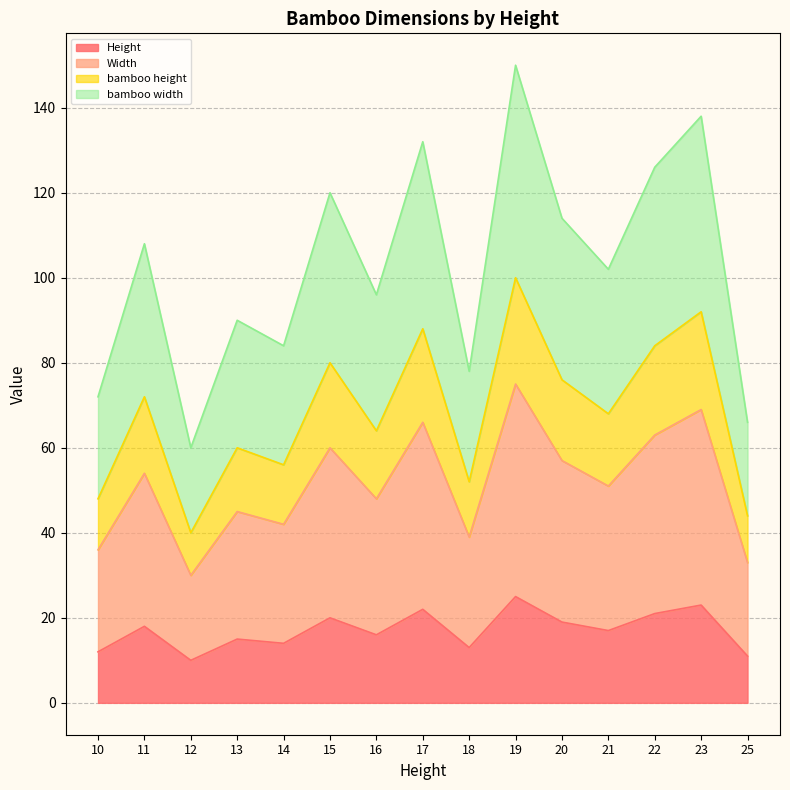

What are all the series names shown in the legend?

Height, Width, bamboo height, bamboo width